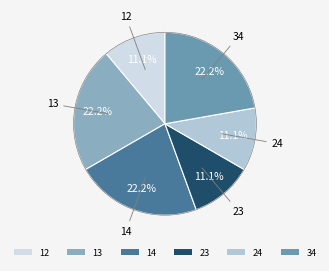

Between 34 and 23, which is larger?

34